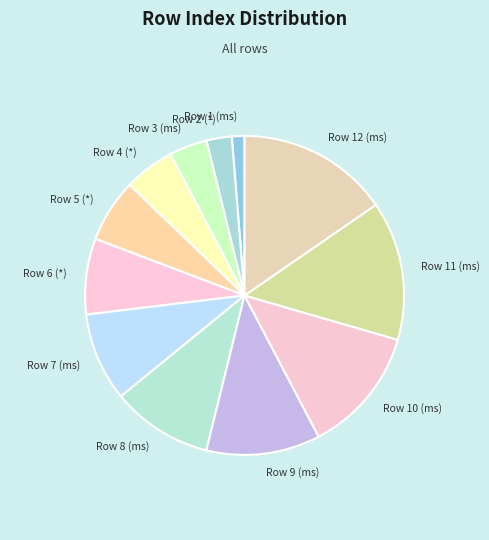

How many slices are in this pie chart?

12